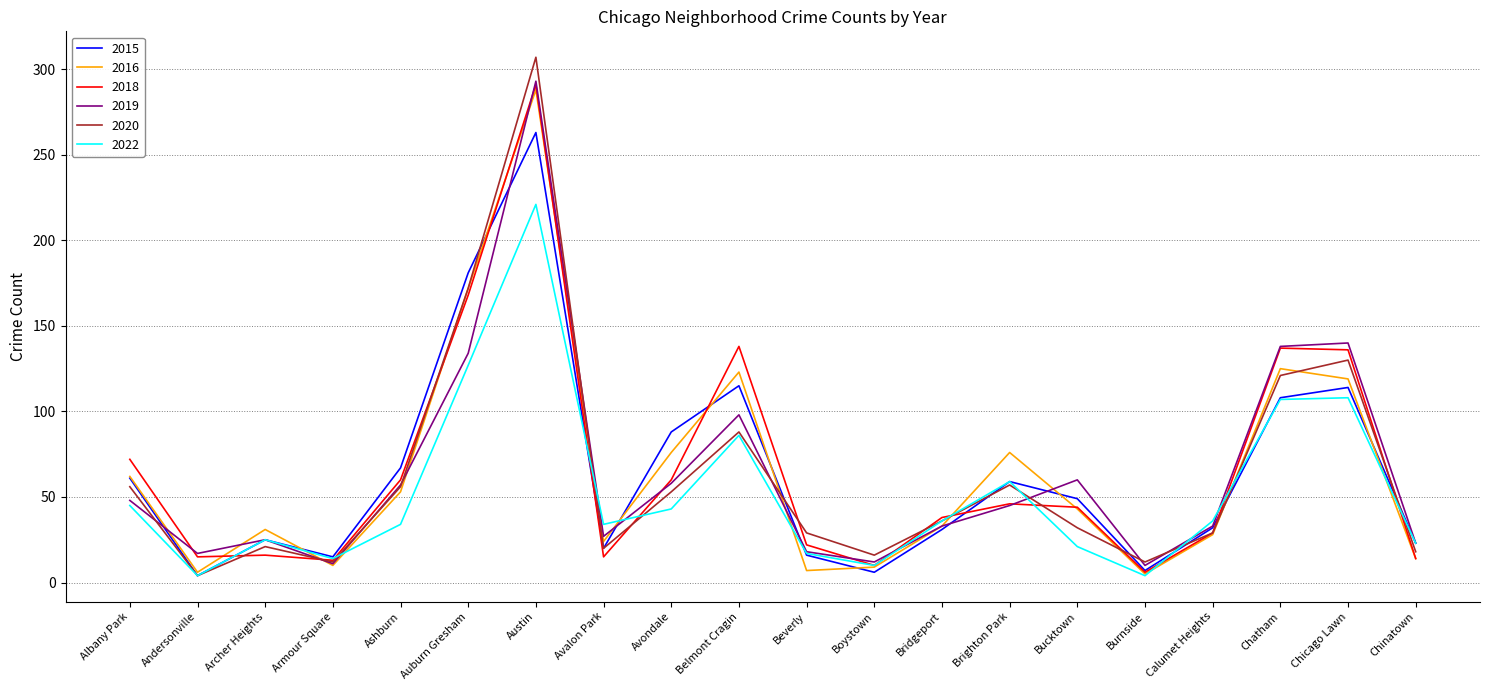

What is the maximum value for 2016?

288